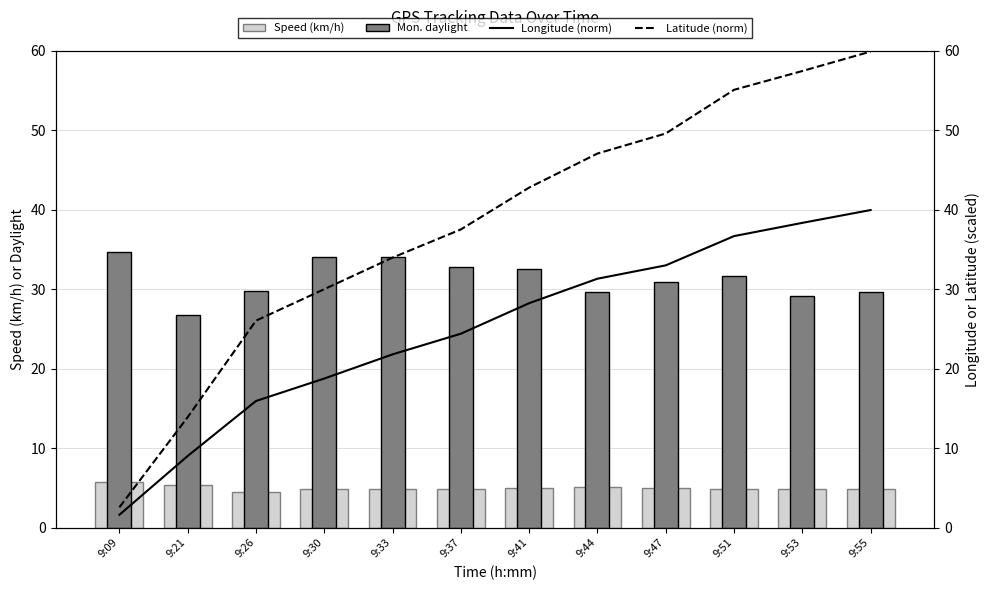

How many distinct data groups are displayed?

4